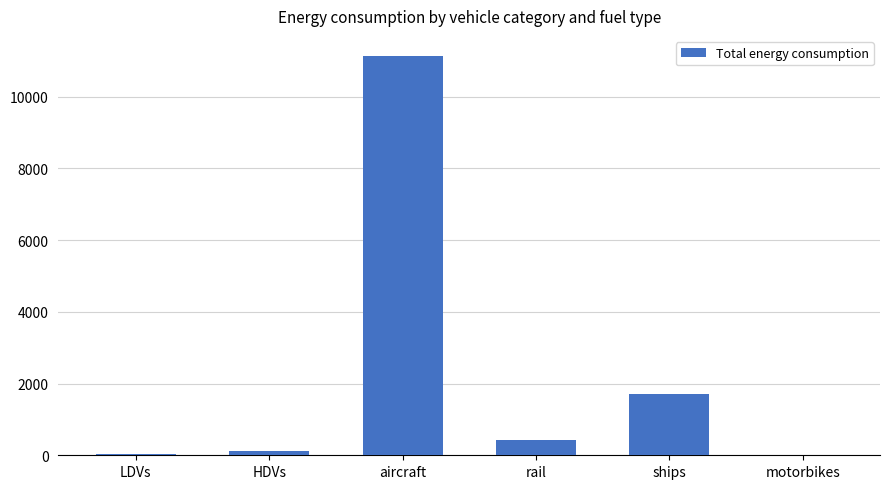

Which label corresponds to the largest value in the chart?

aircraft